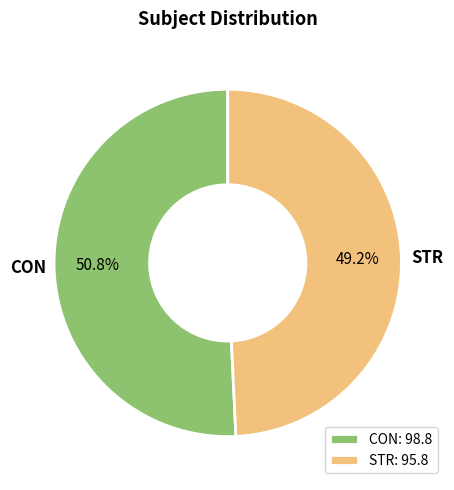

What is the ratio of the value at CON to the value at STR?

1.0